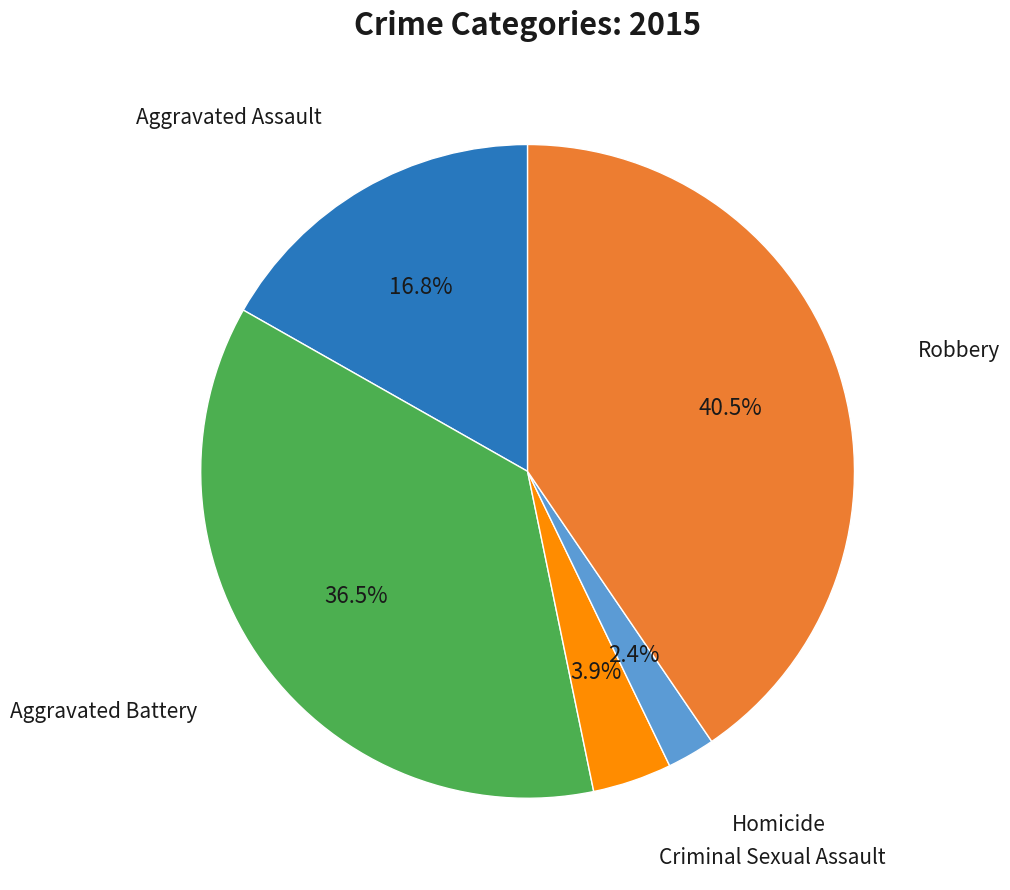

The Homicide slice represents 2% of the pie. True or false?

True